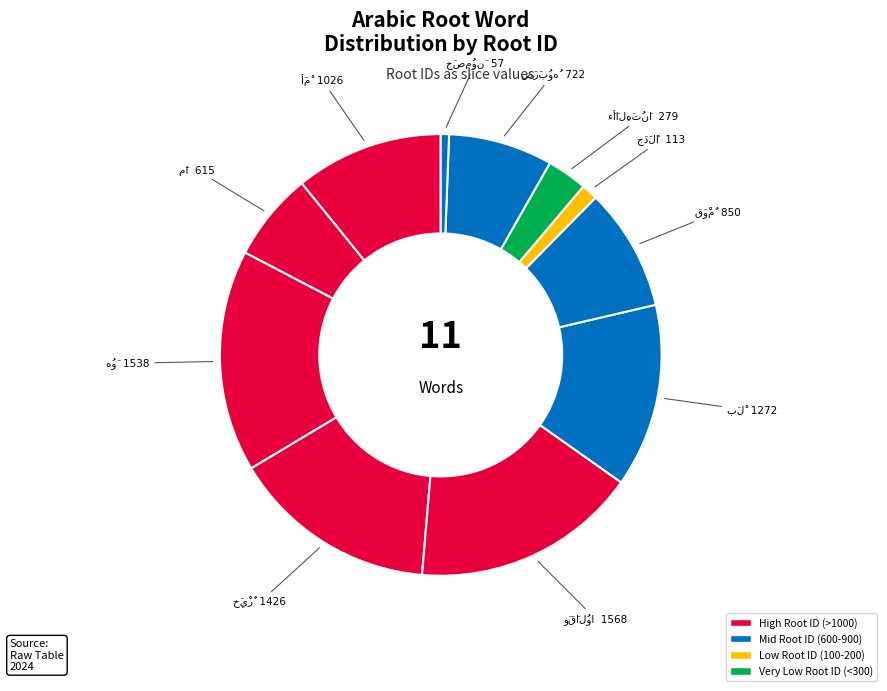

Is it true that مَا is 6% of the pie?

True